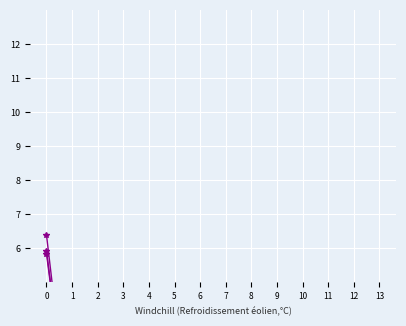

How many positive values does the col_21 series have?

8